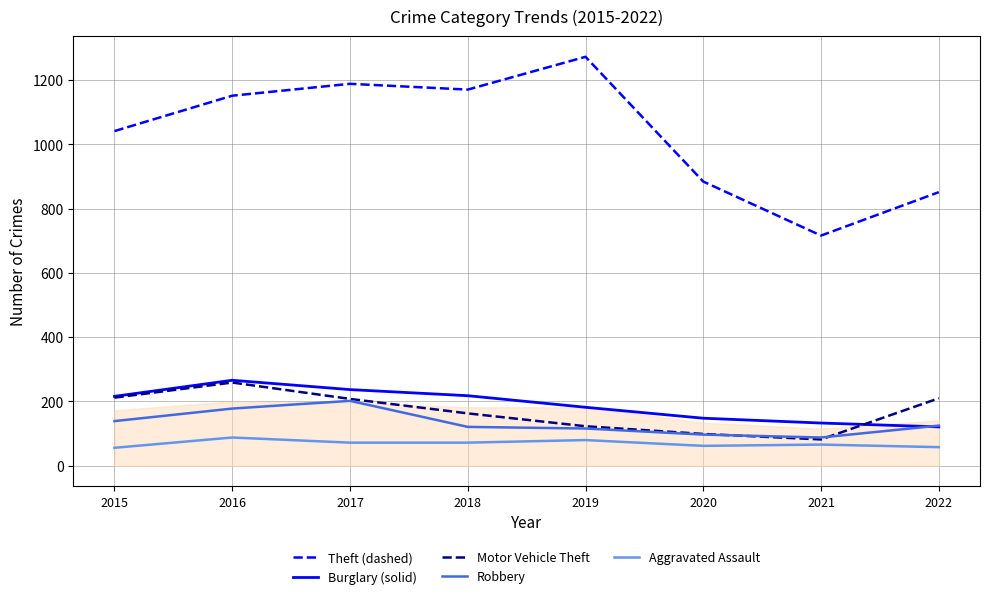

Which series has the largest total across all categories?

Theft (dashed)